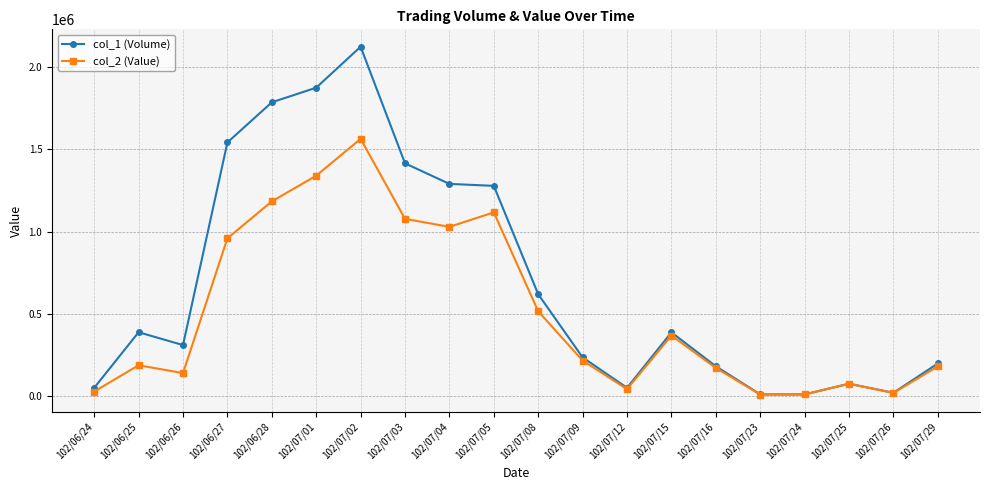

Which series has the largest total across all categories?

col_1 (Volume)